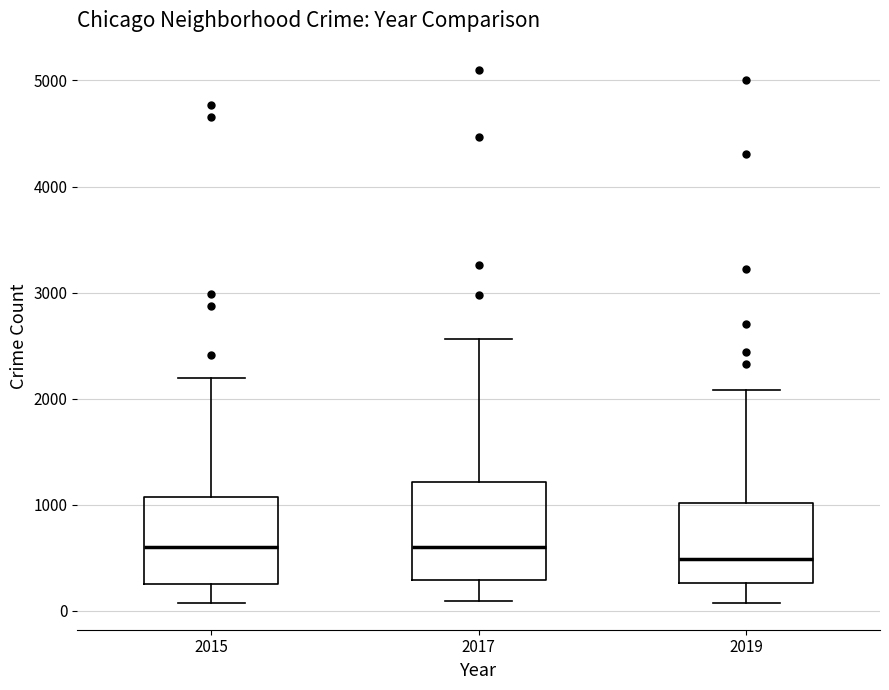

Where is the upper edge of the box at x = 2017 on the y-axis? The values are not printed on the chart, so give them approximately, as read against the axis.

1200